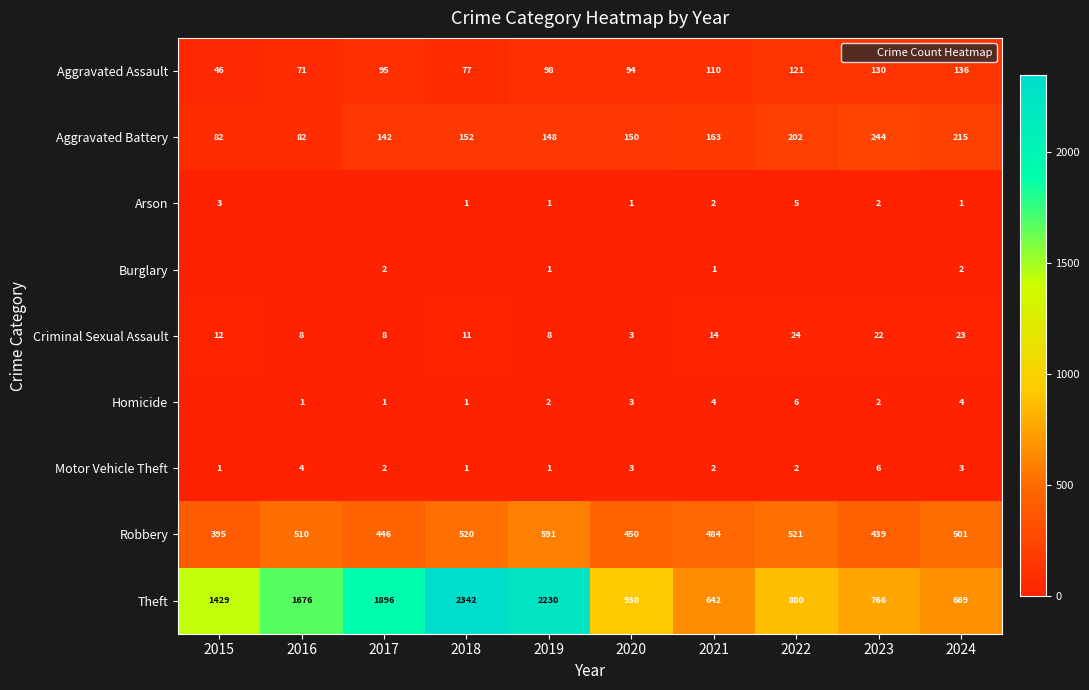

What is the difference between the Motor Vehicle Theft values at 2019 and 2020?

2